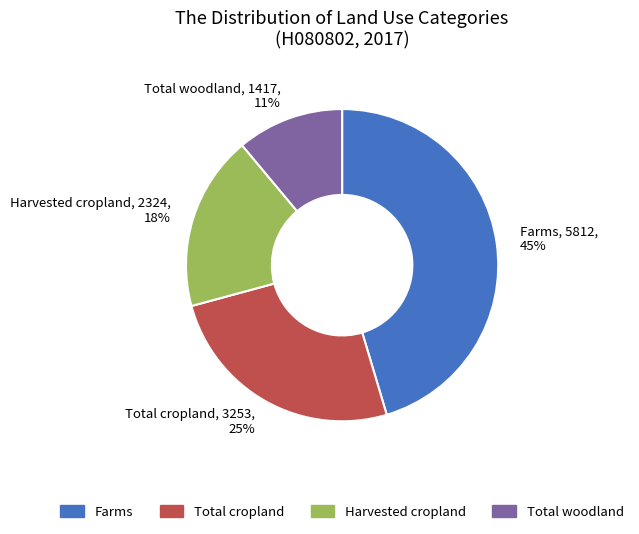

To the nearest percent, what is the difference between the largest and smallest slice percentages?

34%